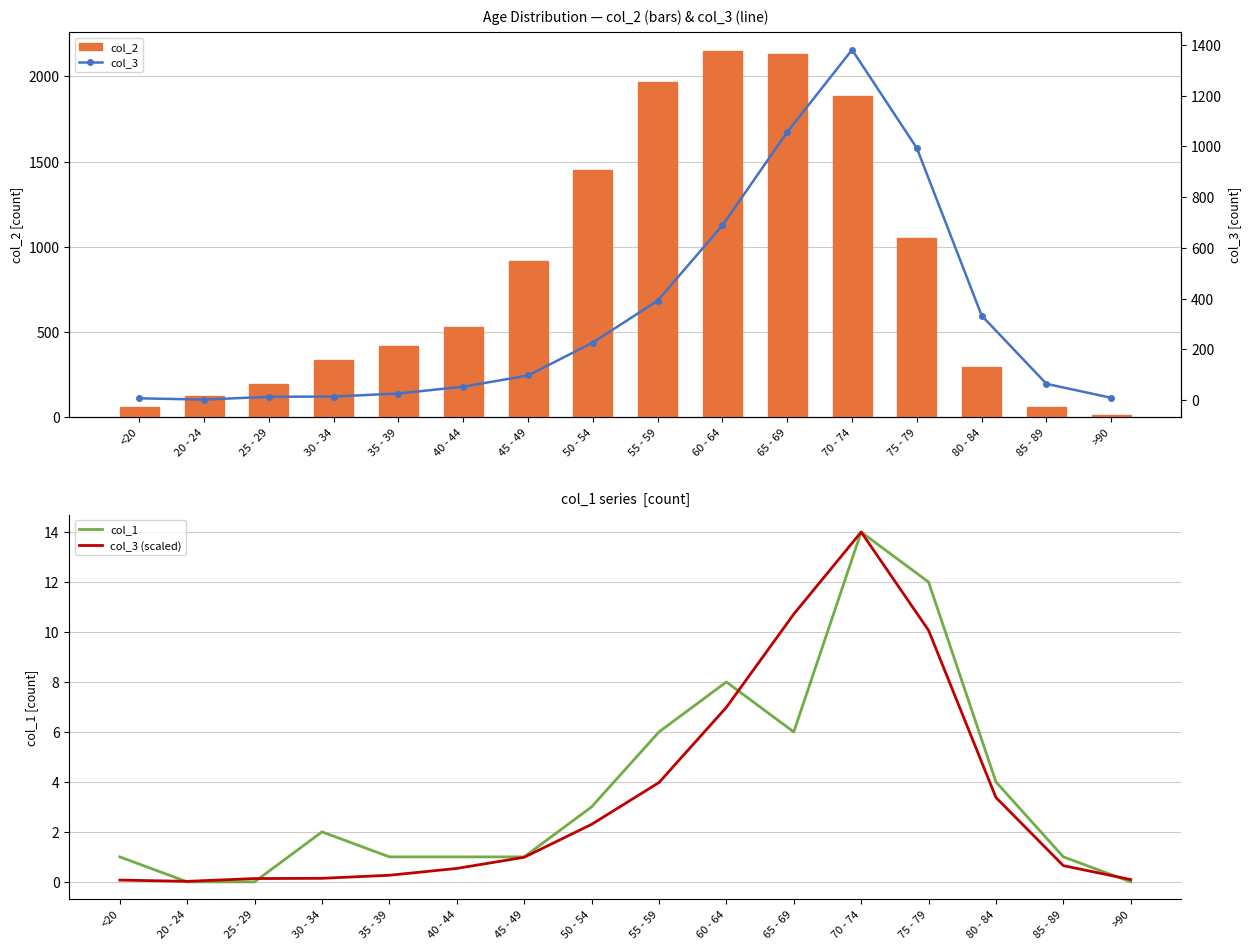

The col_1 series shows 2.1 at 65 - 69. True or false?

False